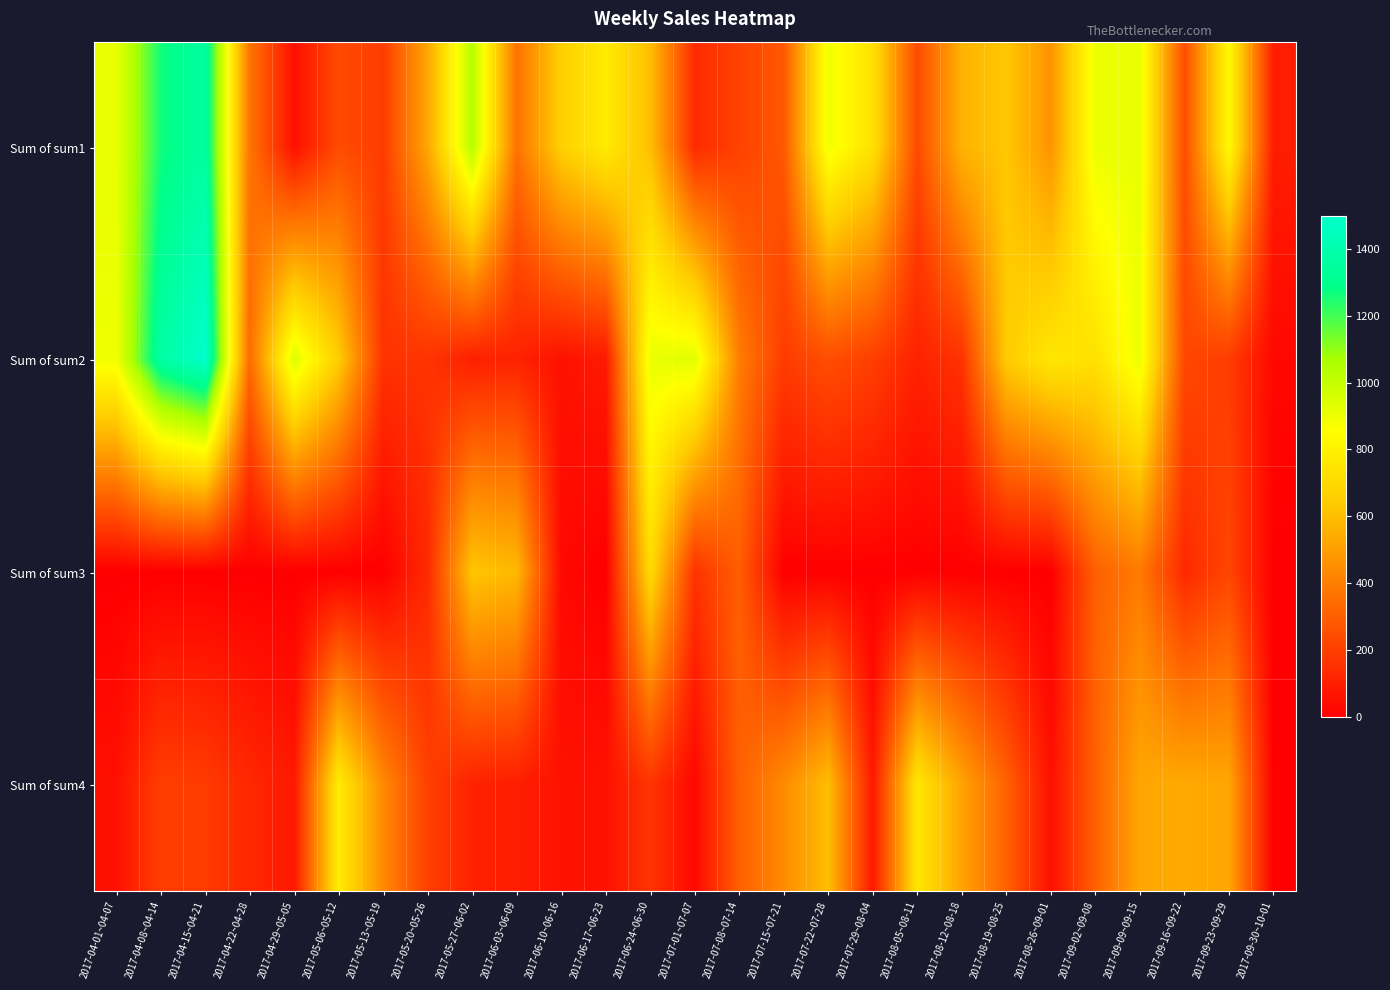

Which has a higher value, 2017-07-29~08-04 or 2017-05-06~05-12?

2017-07-29~08-04